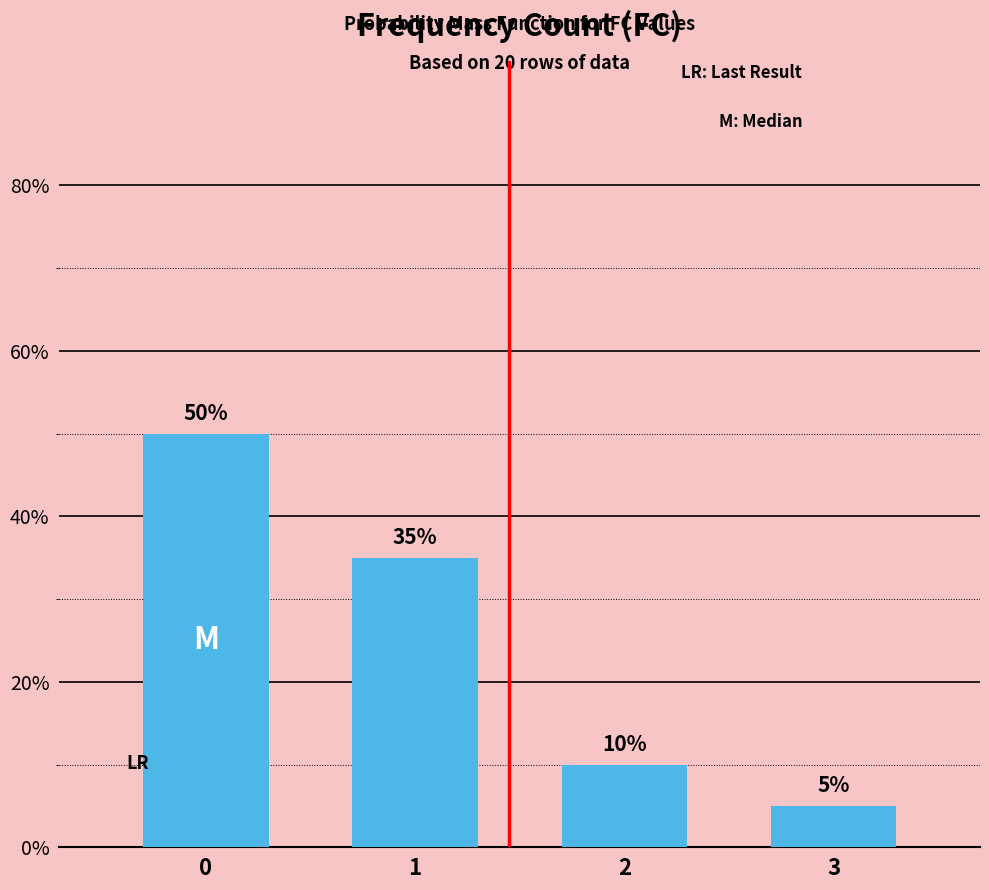

Approximately how many times larger is the value at 0 compared to 1?

1.4